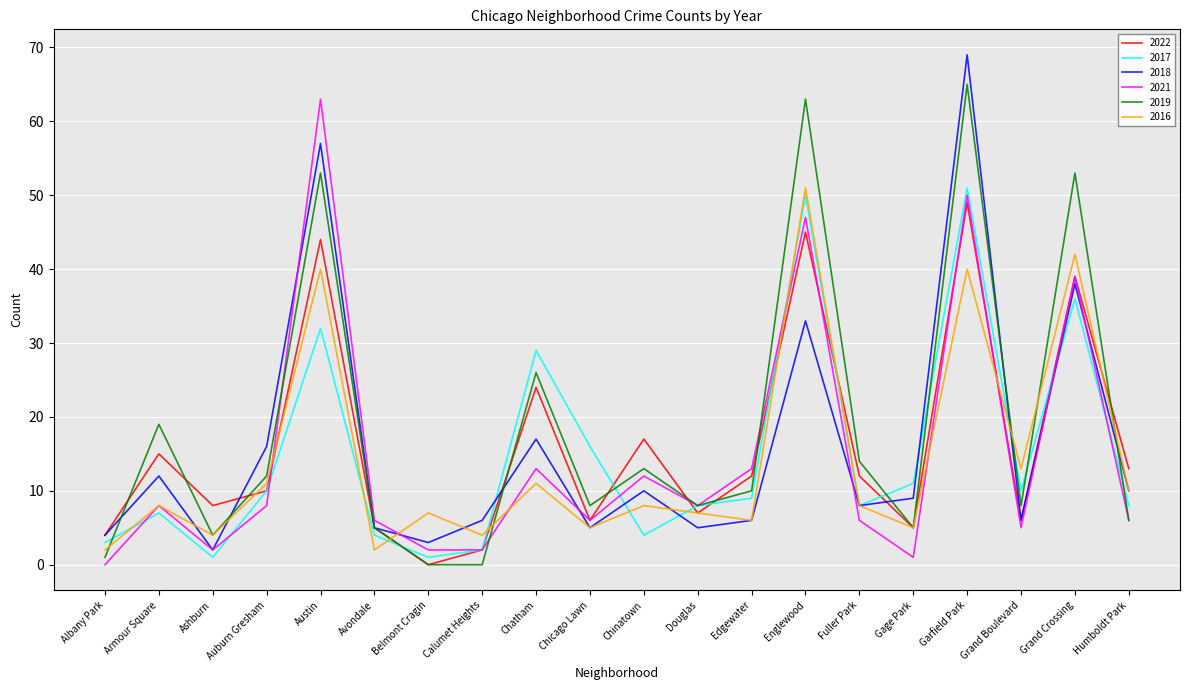

Is the value of 2022 at Albany Park greater than the value of 2018 at Calumet Heights?

No